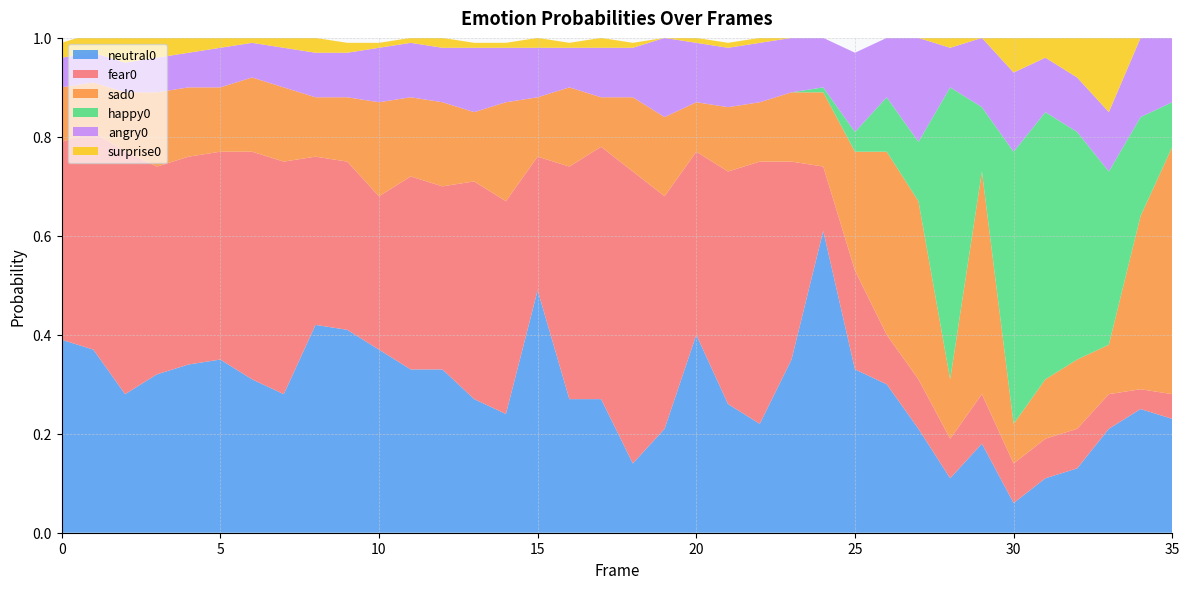

Reading left to right, transcribe all the data shown in this chart.

neutral0: 0=0.4	1=0.4	2=0.3	3=0.3	4=0.3	5=0.3	6=0.3	7=0.3	8=0.4	9=0.4	10=0.4	11=0.3	12=0.3	13=0.3	14=0.2	15=0.5	16=0.3	17=0.3	18=0.1	19=0.2	20=0.4	21=0.3	22=0.2	23=0.3	24=0.6	25=0.3	26=0.3	27=0.2	28=0.1	29=0.2	30=0.1	31=0.1	32=0.1	33=0.2	34=0.2	35=0.2
fear0: 0=0.4	1=0.4	2=0.5	3=0.4	4=0.4	5=0.4	6=0.5	7=0.5	8=0.3	9=0.3	10=0.3	11=0.4	12=0.4	13=0.4	14=0.4	15=0.3	16=0.5	17=0.5	18=0.6	19=0.5	20=0.4	21=0.5	22=0.5	23=0.4	24=0.1	25=0.2	26=0.1	27=0.1	28=0.1	29=0.1	30=0.1	31=0.1	32=0.1	33=0.1	34=0.0	35=0.1
sad0: 0=0.1	1=0.1	2=0.1	3=0.1	4=0.1	5=0.1	6=0.1	7=0.1	8=0.1	9=0.1	10=0.2	11=0.2	12=0.2	13=0.1	14=0.2	15=0.1	16=0.2	17=0.1	18=0.1	19=0.2	20=0.1	21=0.1	22=0.1	23=0.1	24=0.1	25=0.2	26=0.4	27=0.4	28=0.1	29=0.5	30=0.1	31=0.1	32=0.1	33=0.1	34=0.3	35=0.5
happy0: 0=0.0	1=0.0	2=0.0	3=0.0	4=0.0	5=0.0	6=0.0	7=0.0	8=0.0	9=0.0	10=0.0	11=0.0	12=0.0	13=0.0	14=0.0	15=0.0	16=0.0	17=0.0	18=0.0	19=0.0	20=0.0	21=0.0	22=0.0	23=0.0	24=0.0	25=0.0	26=0.1	27=0.1	28=0.6	29=0.1	30=0.6	31=0.5	32=0.5	33=0.3	34=0.2	35=0.1
angry0: 0=0.1	1=0.1	2=0.1	3=0.1	4=0.1	5=0.1	6=0.1	7=0.1	8=0.1	9=0.1	10=0.1	11=0.1	12=0.1	13=0.1	14=0.1	15=0.1	16=0.1	17=0.1	18=0.1	19=0.2	20=0.1	21=0.1	22=0.1	23=0.1	24=0.1	25=0.2	26=0.1	27=0.2	28=0.1	29=0.1	30=0.2	31=0.1	32=0.1	33=0.1	34=0.2	35=0.1
surprise0: 0=0.0	1=0.0	2=0.1	3=0.0	4=0.0	5=0.0	6=0.0	7=0.0	8=0.0	9=0.0	10=0.0	11=0.0	12=0.0	13=0.0	14=0.0	15=0.0	16=0.0	17=0.0	18=0.0	19=0.0	20=0.0	21=0.0	22=0.0	23=0.0	24=0.0	25=0.0	26=0.0	27=0.0	28=0.0	29=0.0	30=0.1	31=0.0	32=0.1	33=0.1	34=0.0	35=0.0